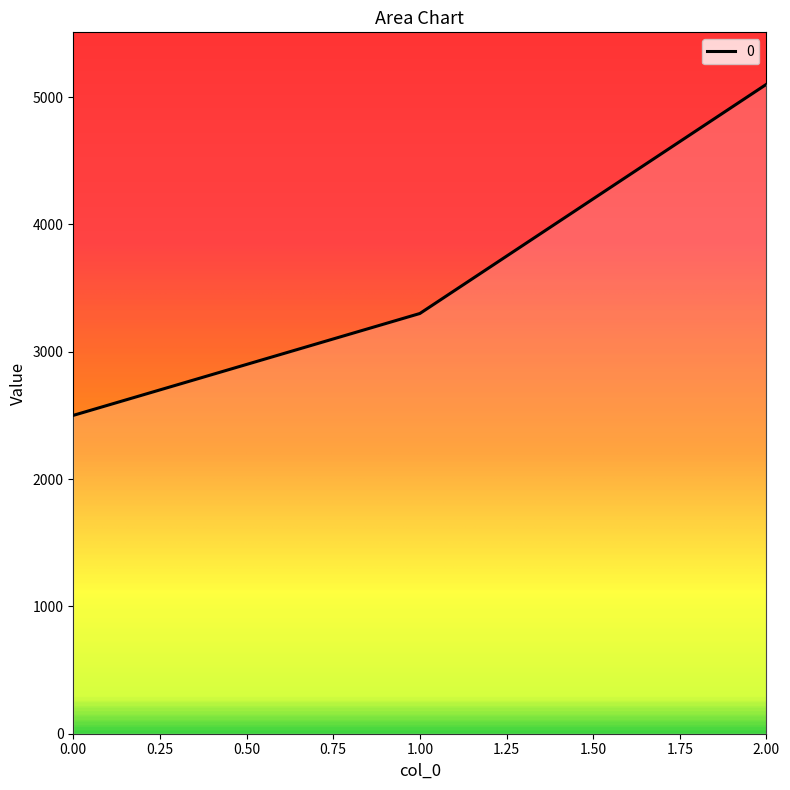

What is the change in value from 1.00 to 2.00?

+1800